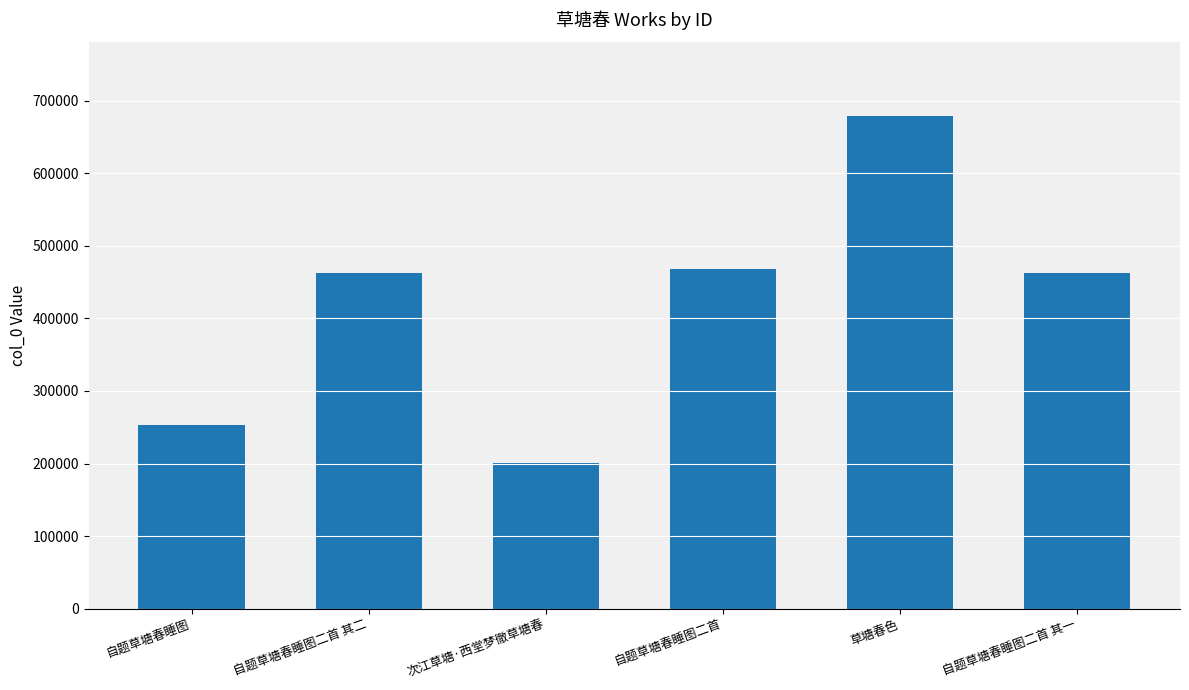

Read the value at 自题草塘春睡图二首 其二.

462229